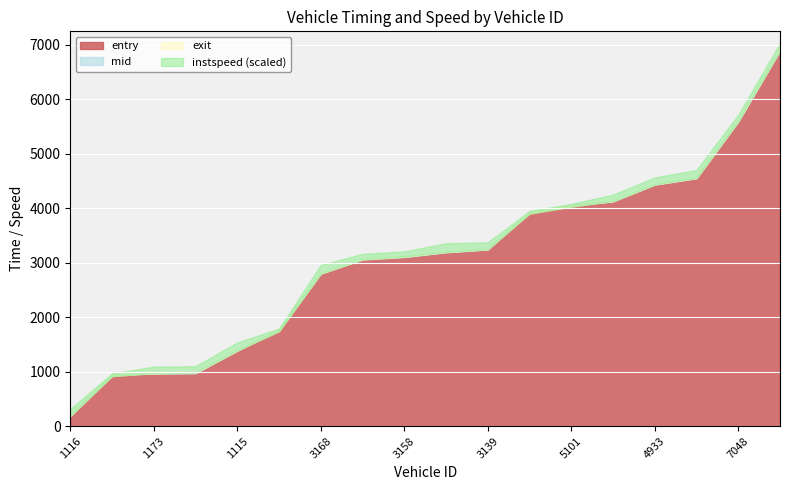

Which has a higher value, 1116 or 4933?

4933